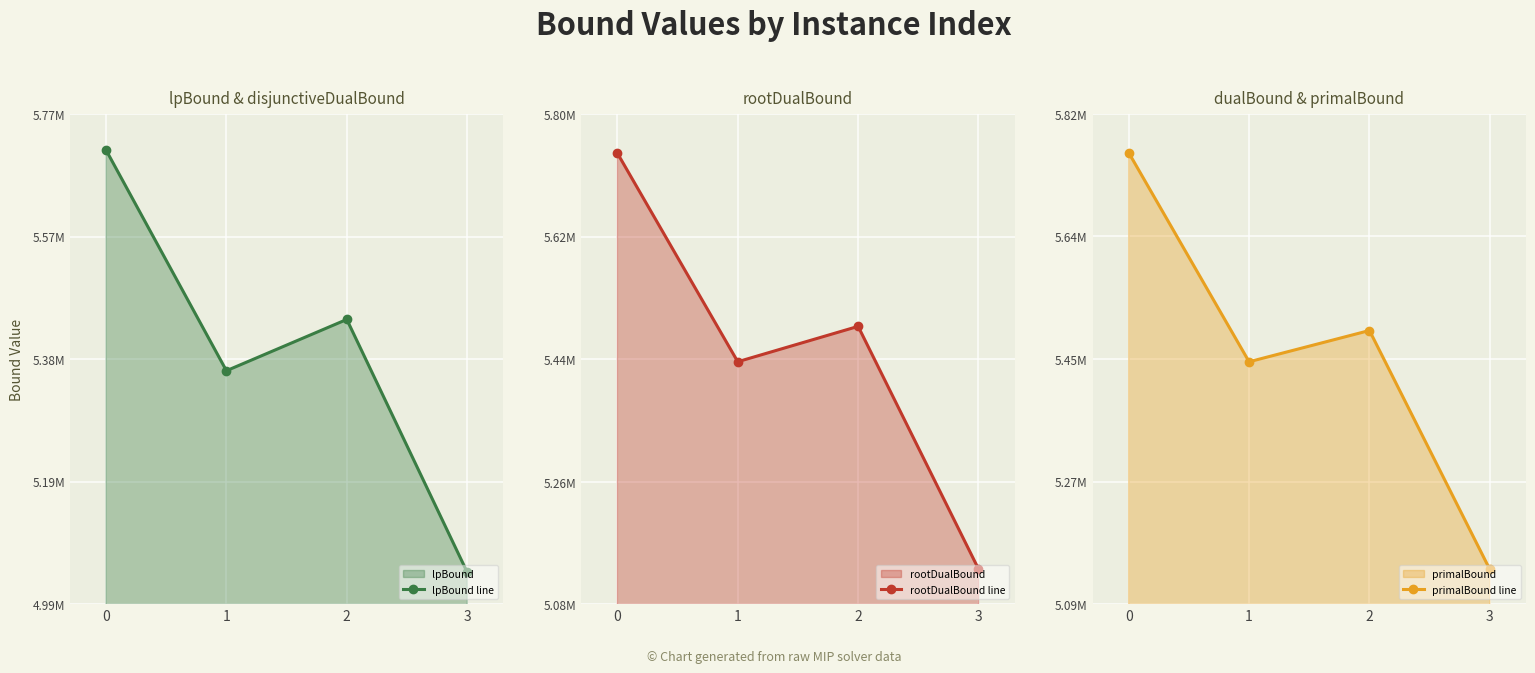

What are all the series names shown in the legend?

lpBound line, rootDualBound line, primalBound line